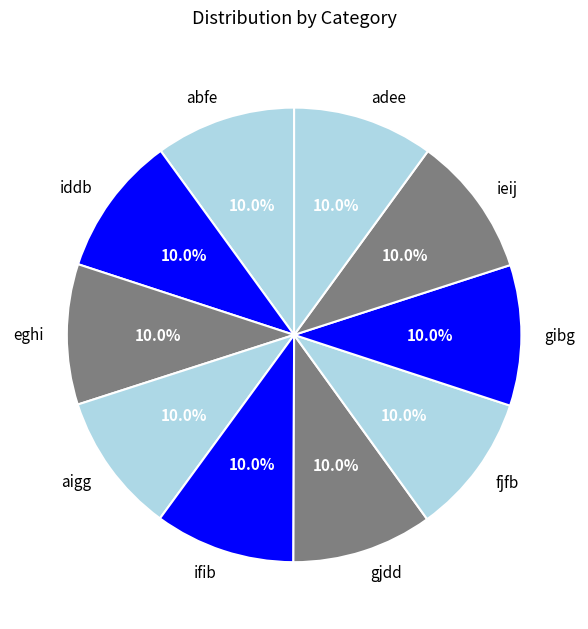

What portion of the pie excludes gjdd?

90.0%